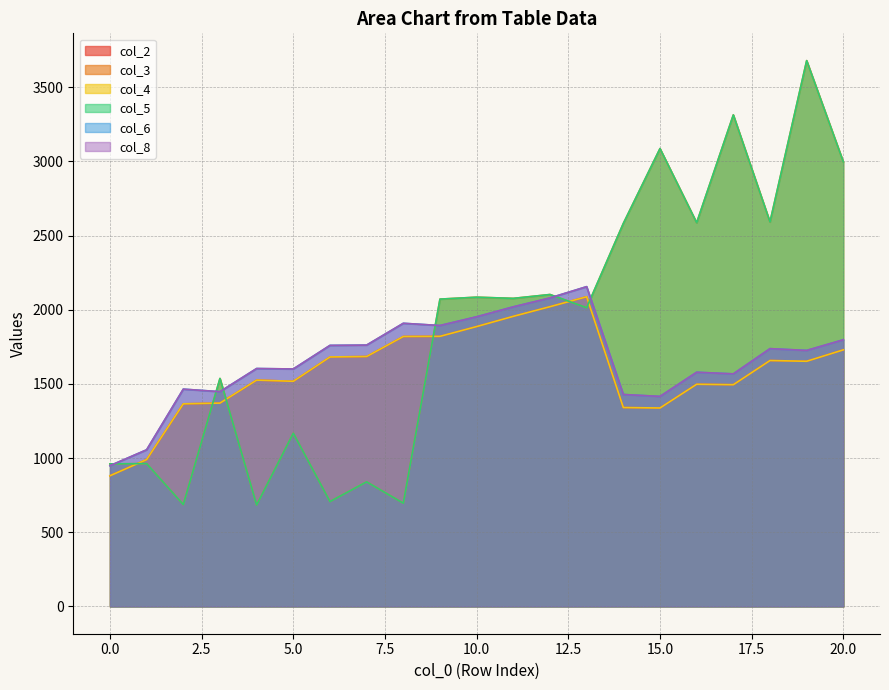

What is the difference between the second highest and minimum values in the col_3 series?

2630